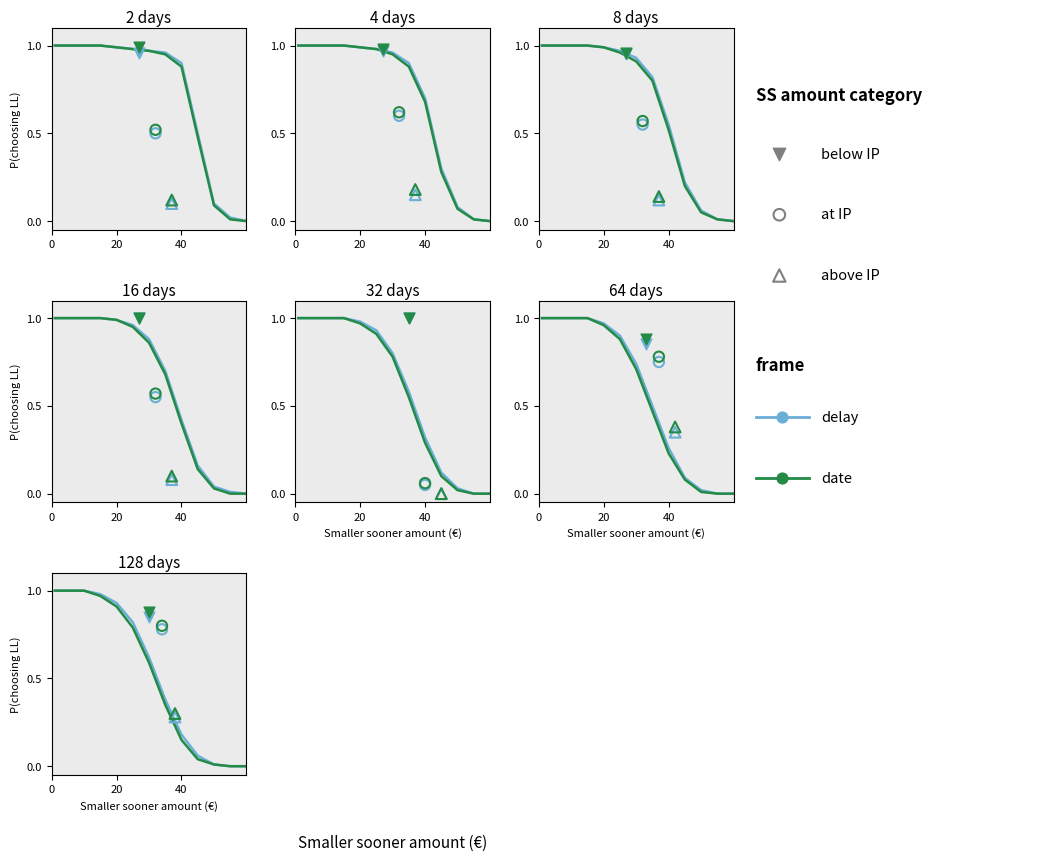

Which series reaches the maximum Y coordinate?

delay